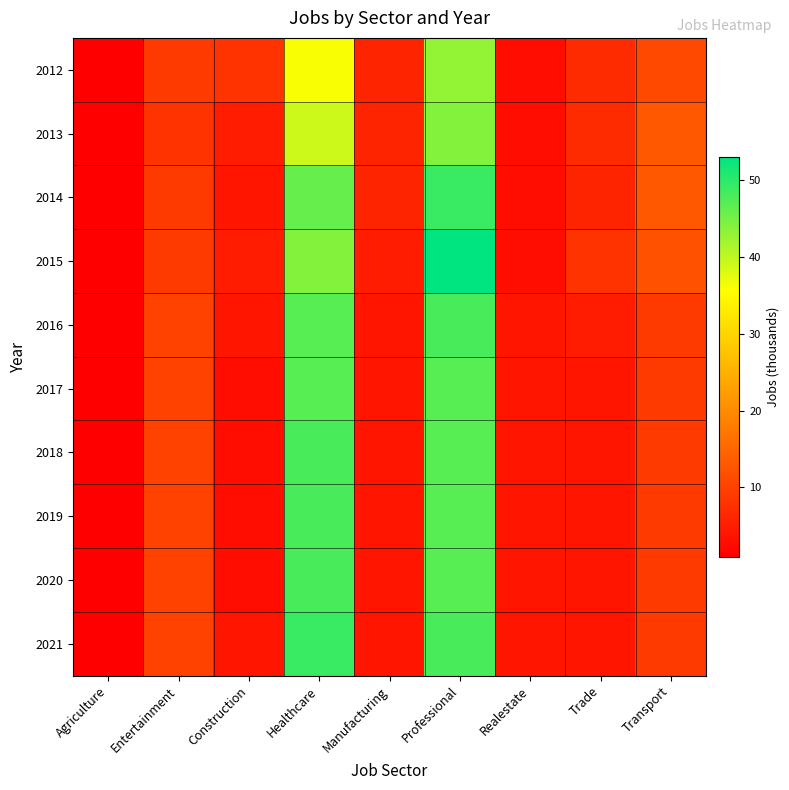

What is the total value across all series at Trade?

53